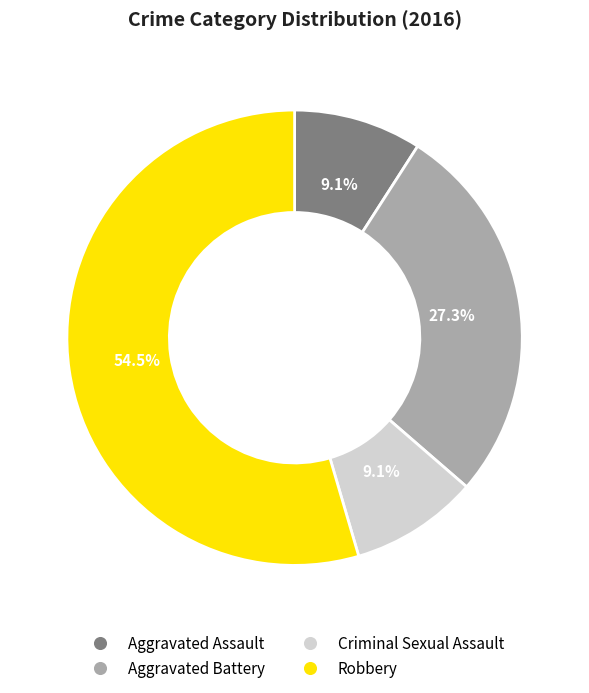

Does Robbery account for over 50% of the chart?

Yes